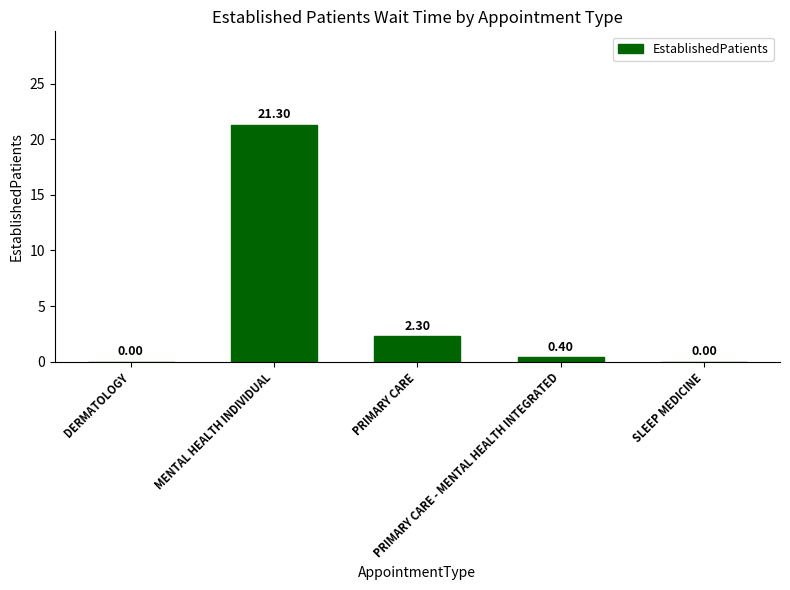

What is the sum of all values?

24.0